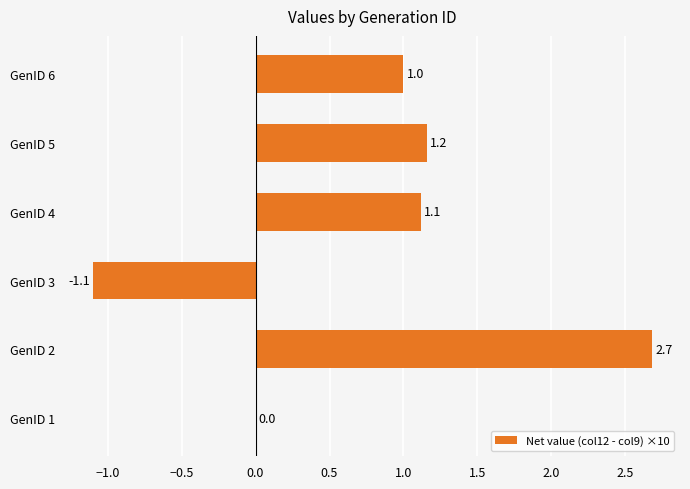

What is the greatest value displayed?

2.7